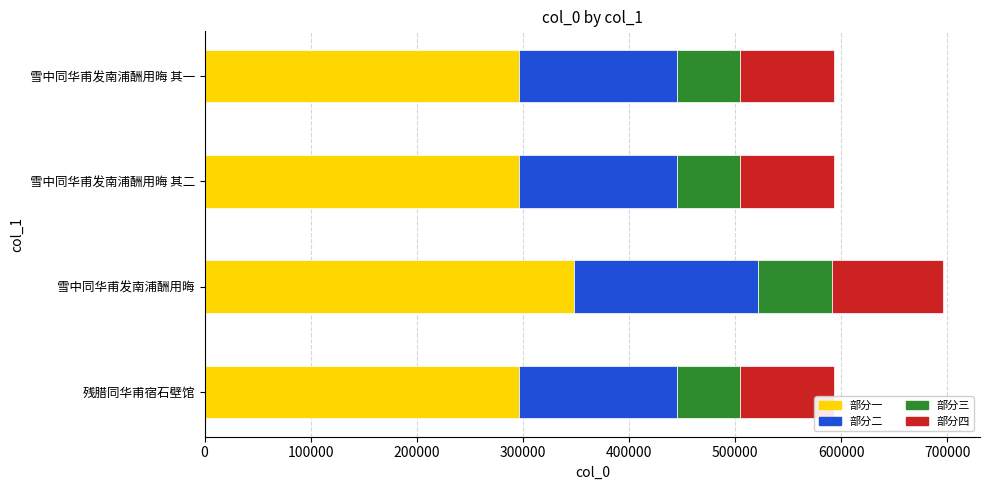

What are all the series names shown in the legend?

部分一, 部分二, 部分三, 部分四